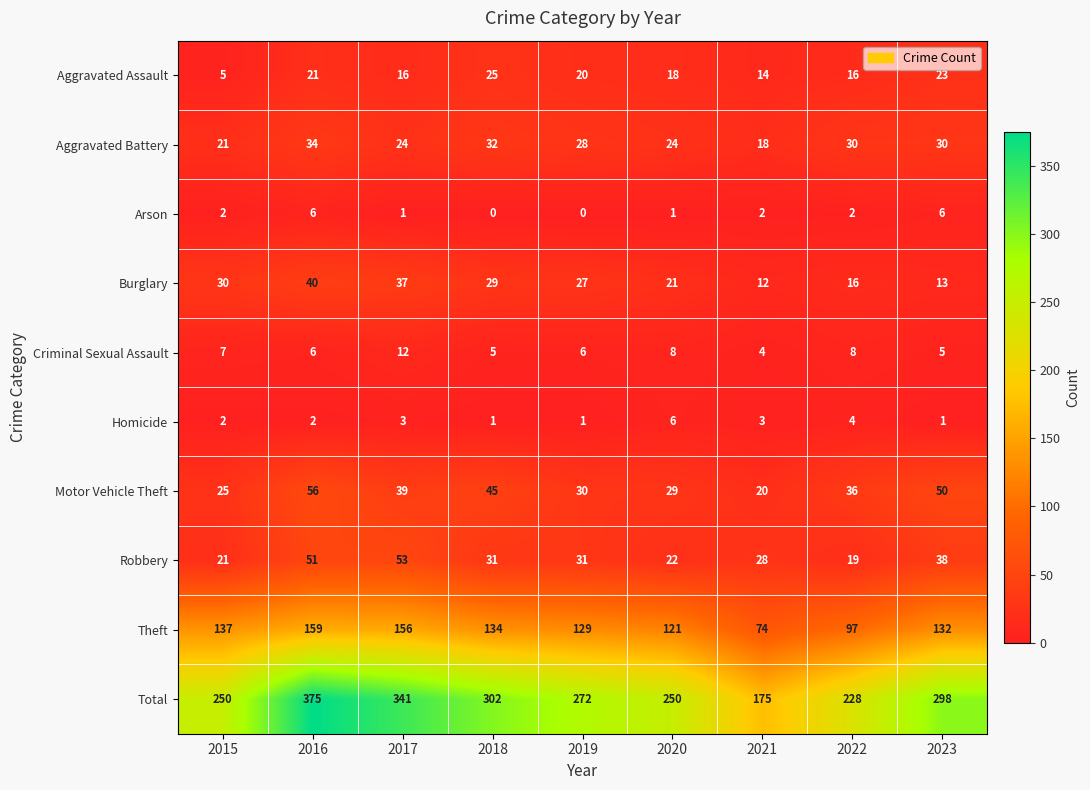

What is the sum of the Robbery values at 2022 and 2016?

70